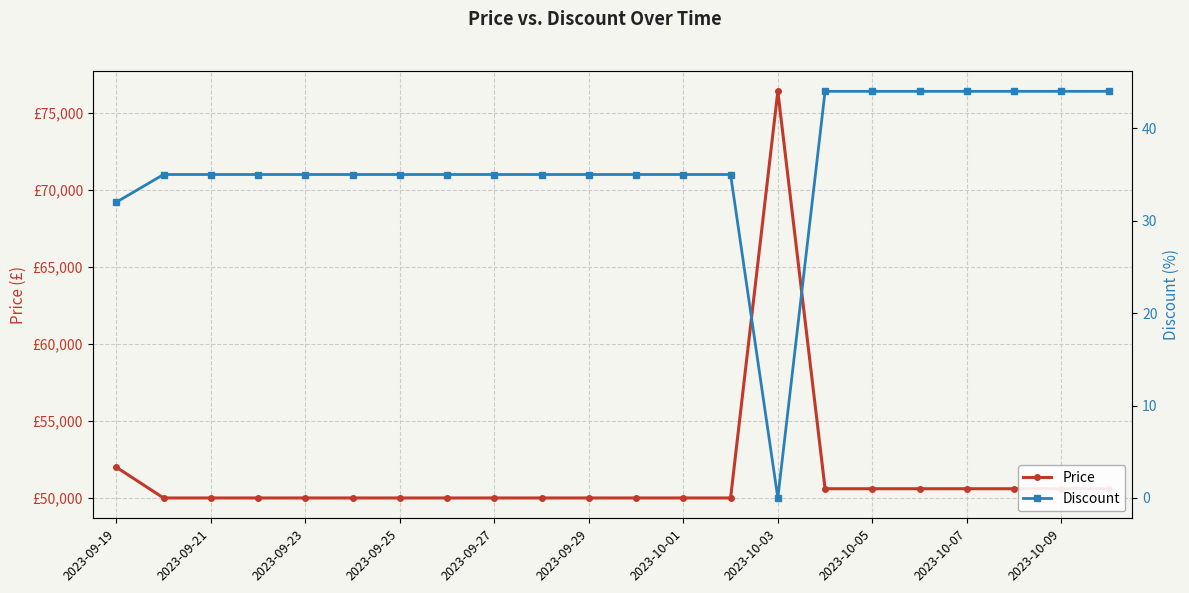

True or false: Price and Discount cross at least once.

False